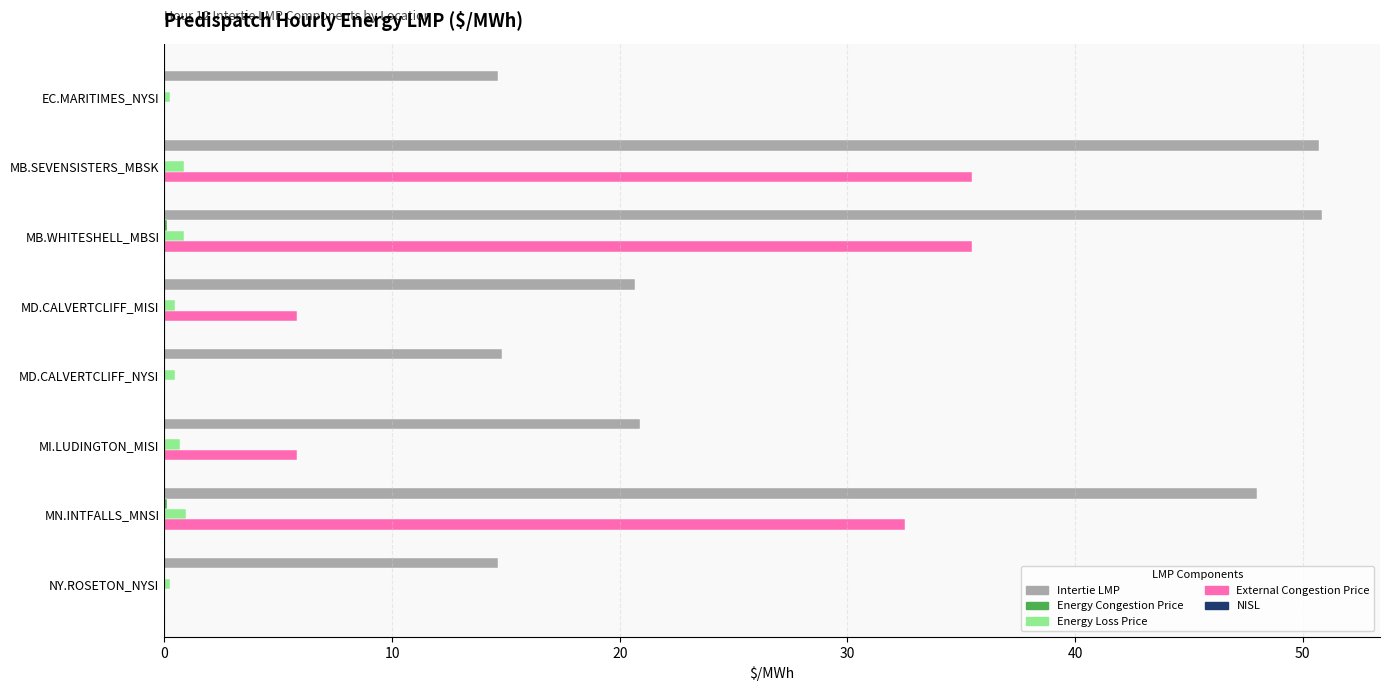

True or false: External Congestion Price has a value of 18.9 at MN.INTFALLS_MNSI.

False